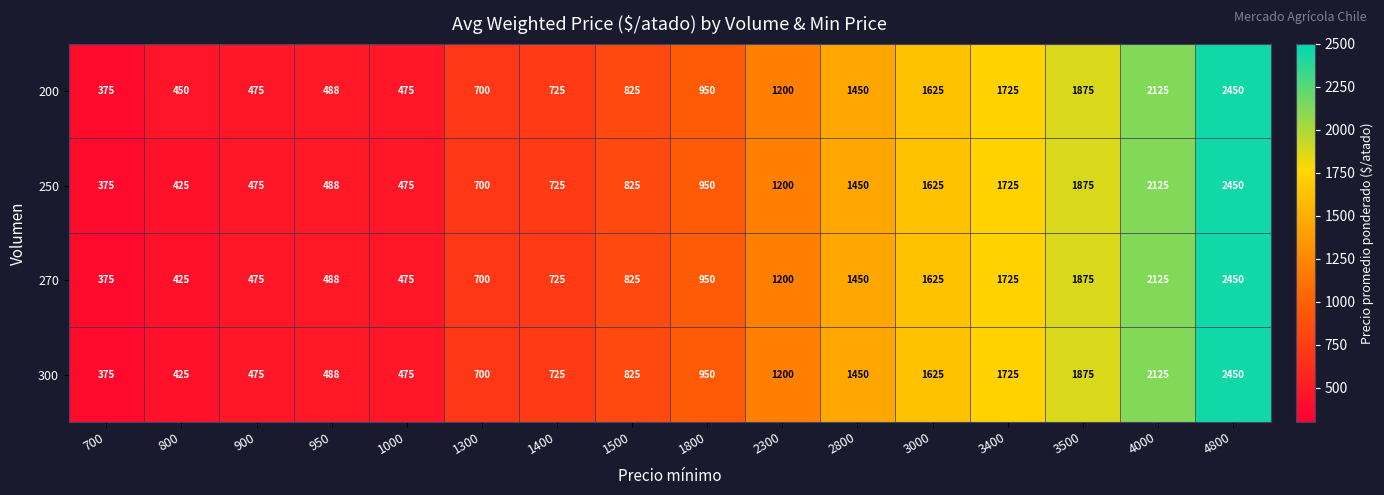

Which label corresponds to the largest value in the chart?

4800